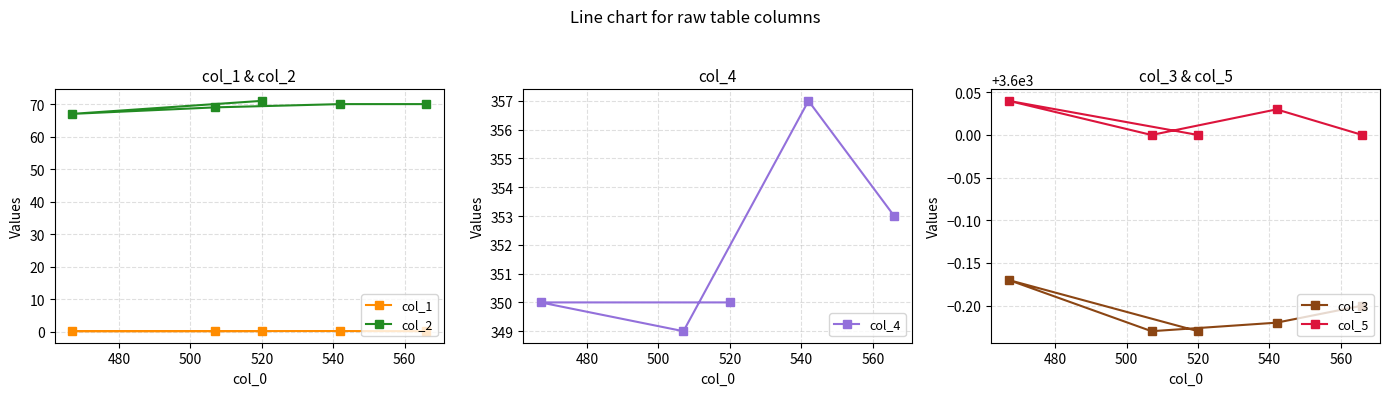

What is the value of the col_4 point at the 1st from the left?

350